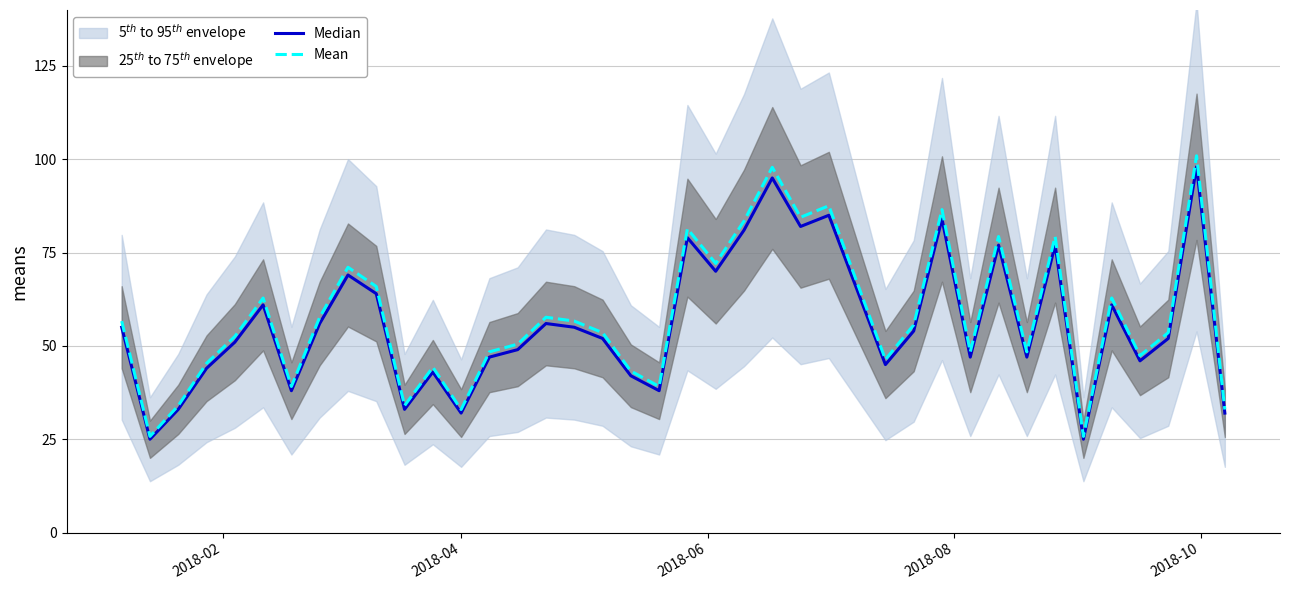

True or false: Mean and Median intersect in this chart.

False